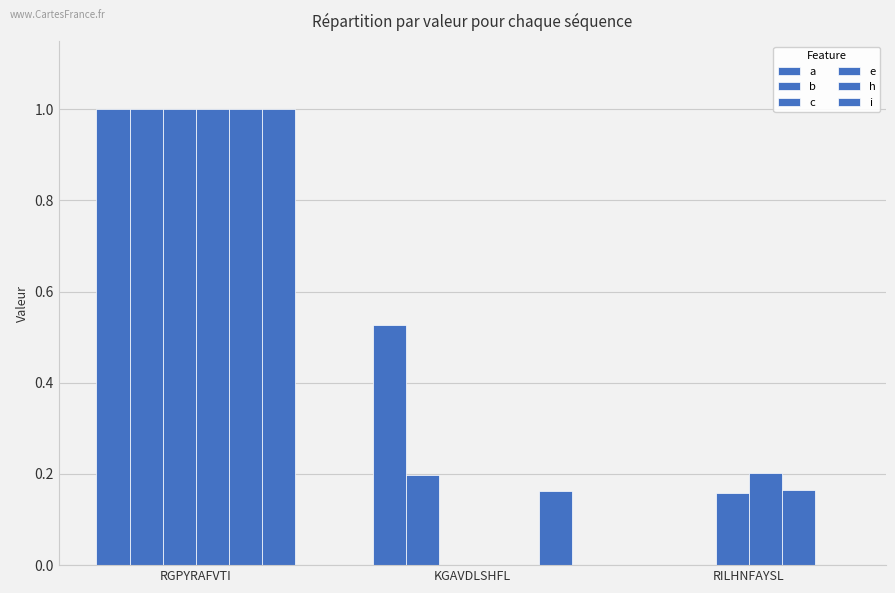

How many categories are shown in the chart?

3